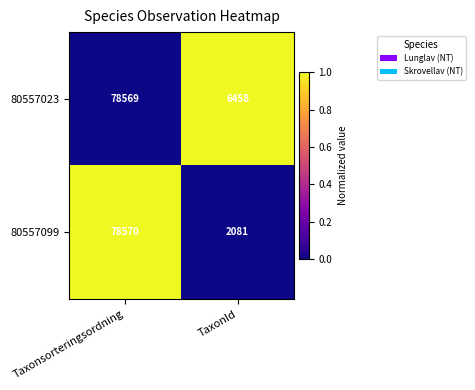

How many data points does each series have?

2